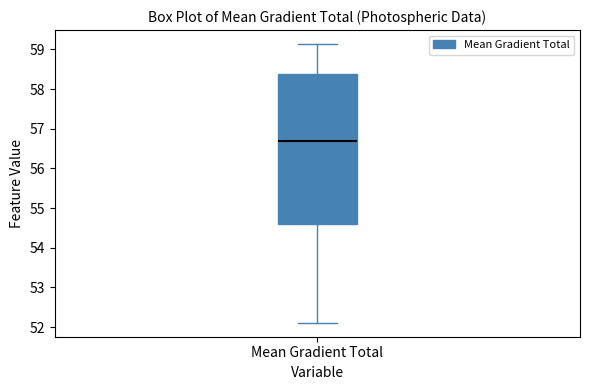

Where does the median line of the box for Mean Gradient Total sit on the y-axis? The values are not printed on the chart, so give them approximately, as read against the axis.

56.7